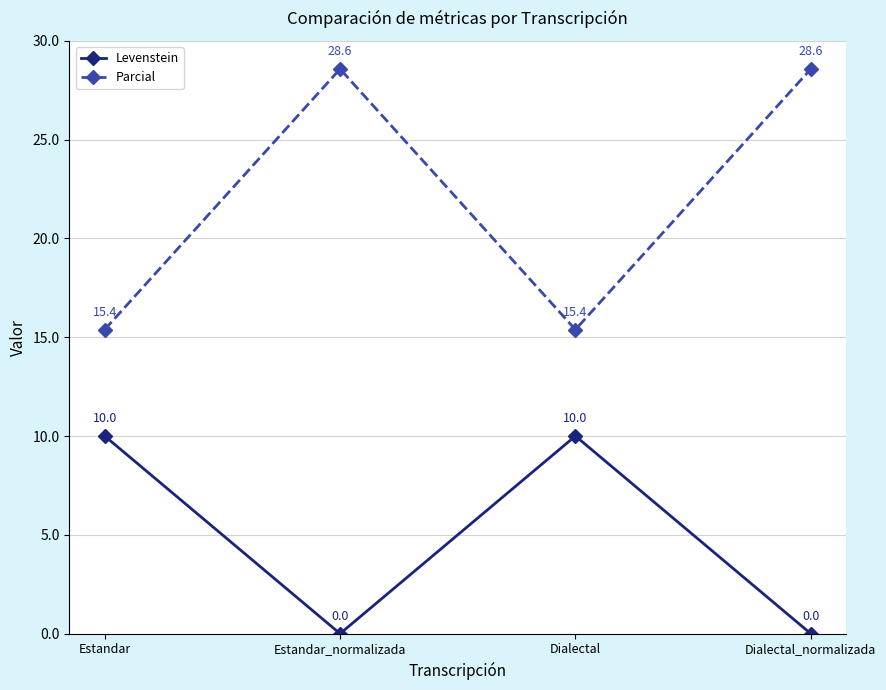

Which series has the largest range (max minus min)?

Parcial